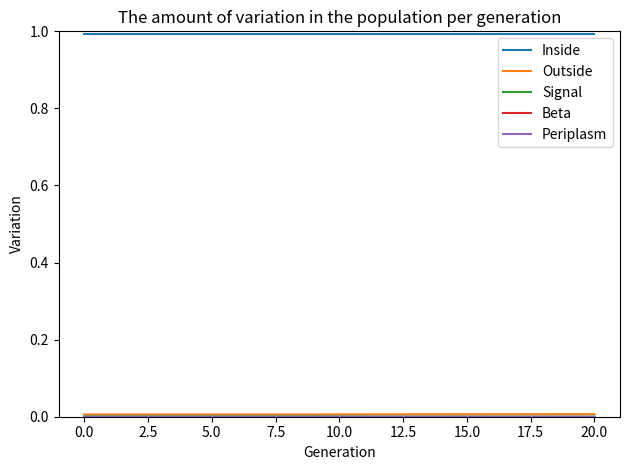

What is the maximum value shown in the chart?

1.0